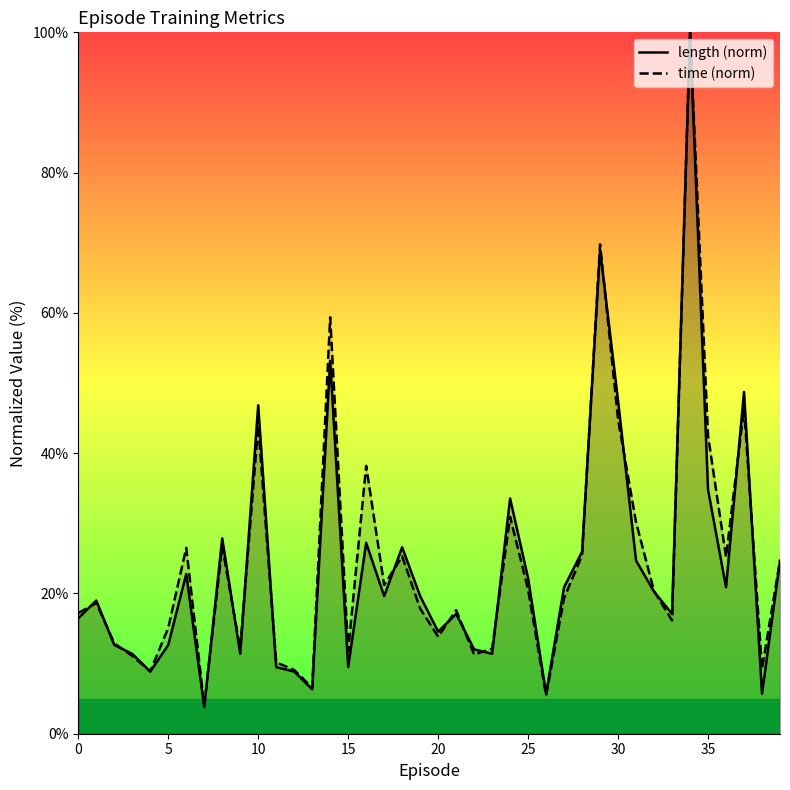

Where is the first local maximum for length?

1